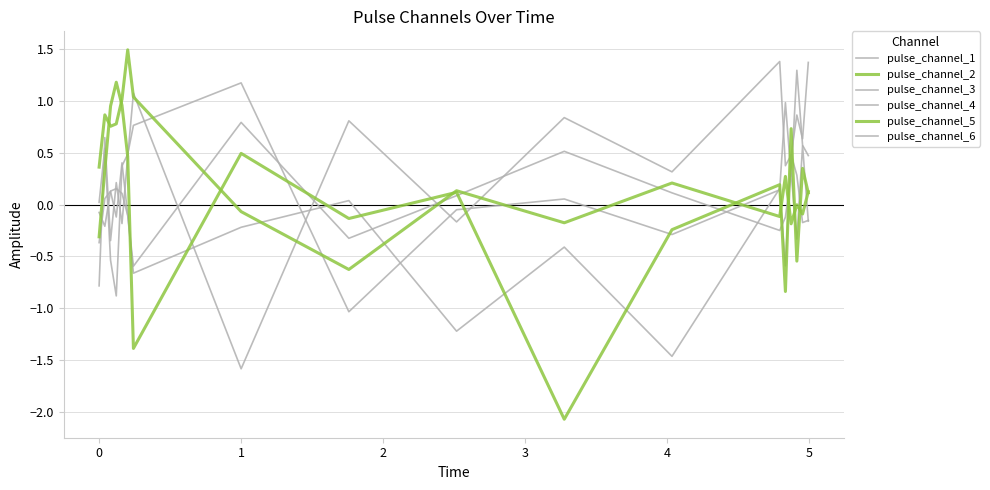

After their last crossing, which series has the higher values: pulse_channel_3 or pulse_channel_1?

pulse_channel_1